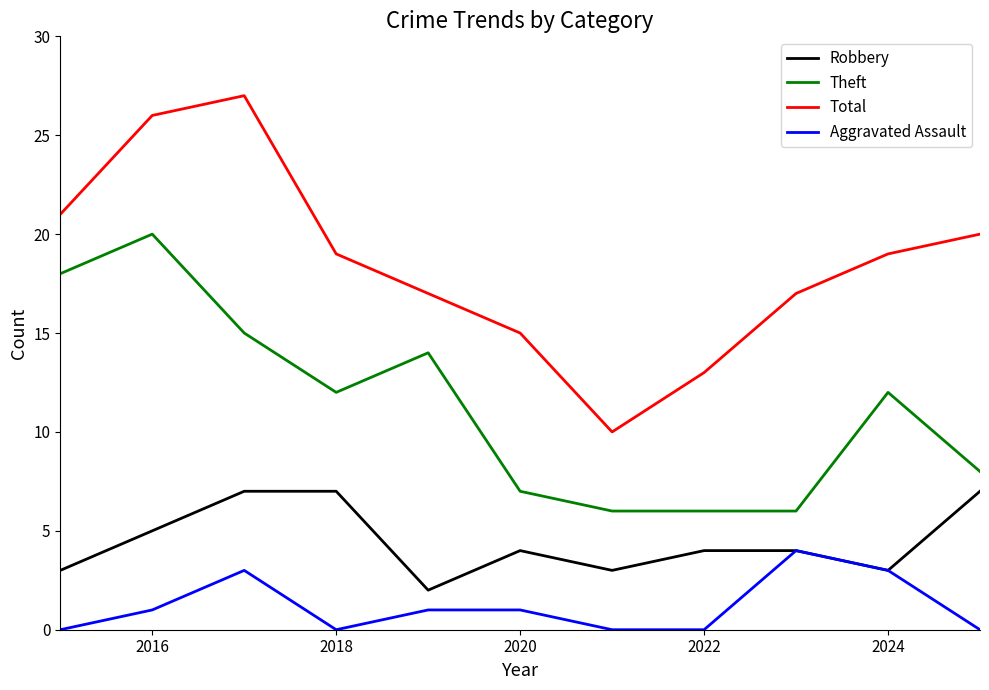

Which series has the largest total across all categories?

Total